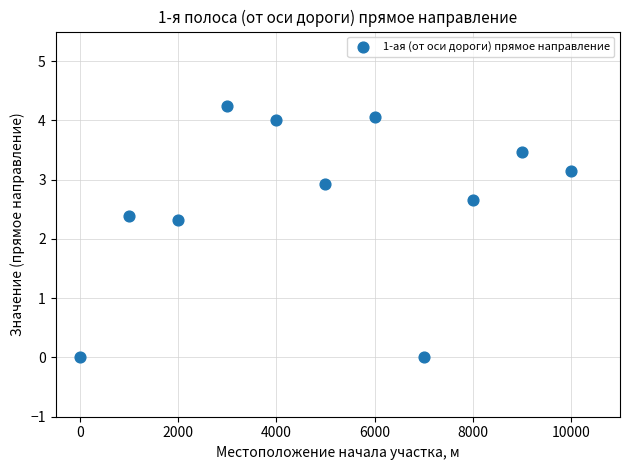

What is the average Y value?

2.7